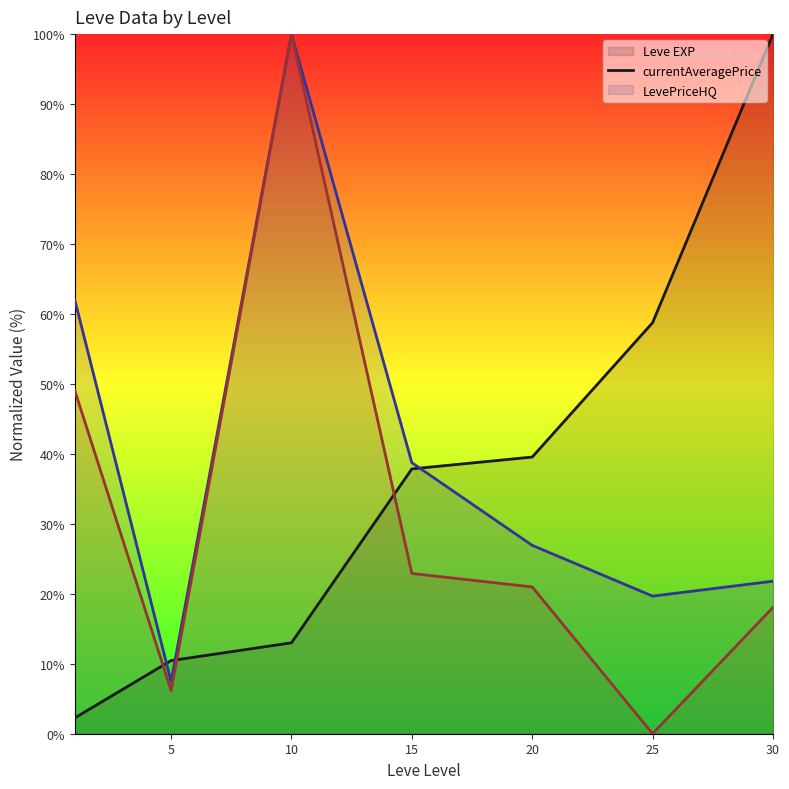

The value of Leve EXP (line) at 15 is 21.6. True or false?

False